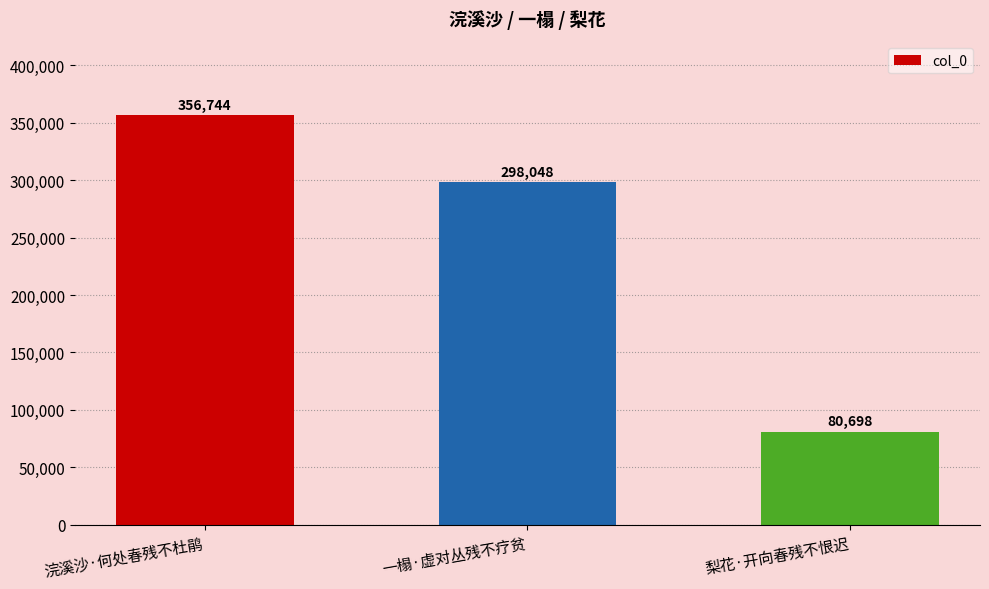

How many distinct data groups are displayed?

1